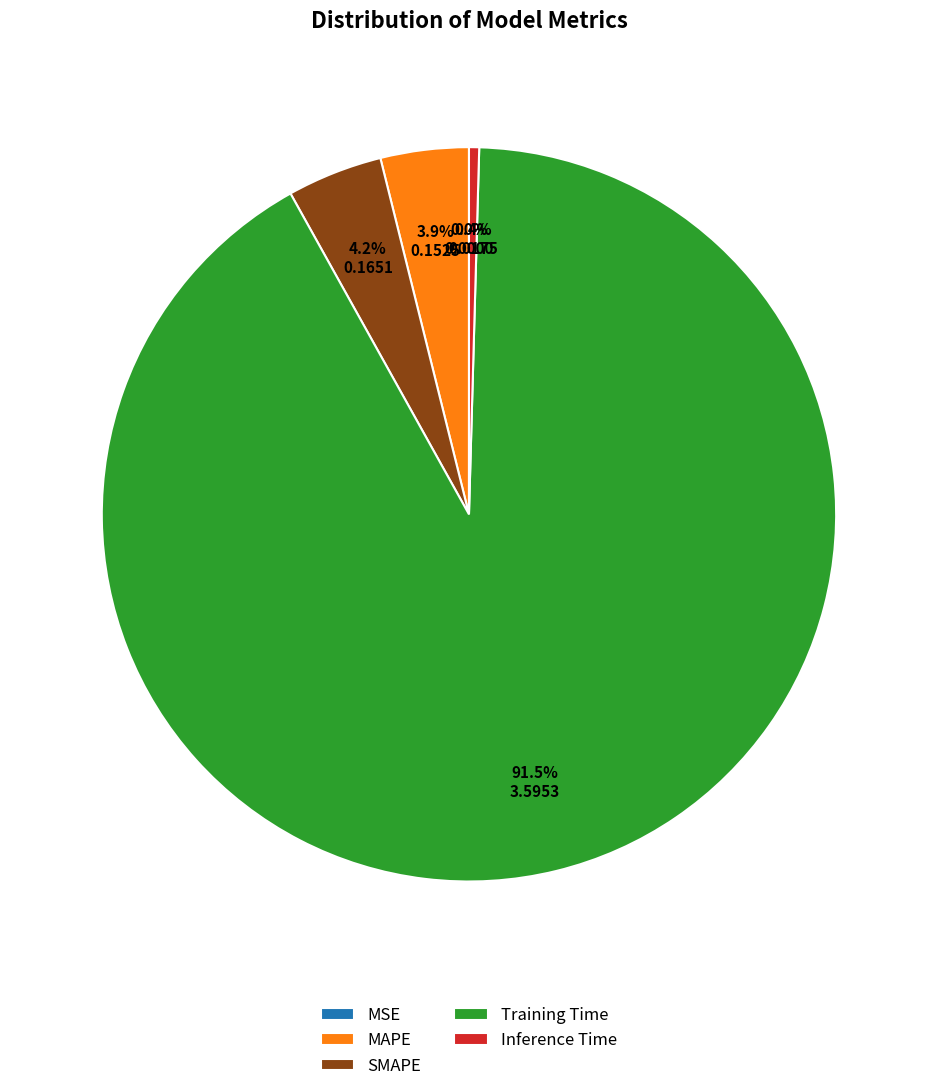

Is MAPE the majority of the pie?

No